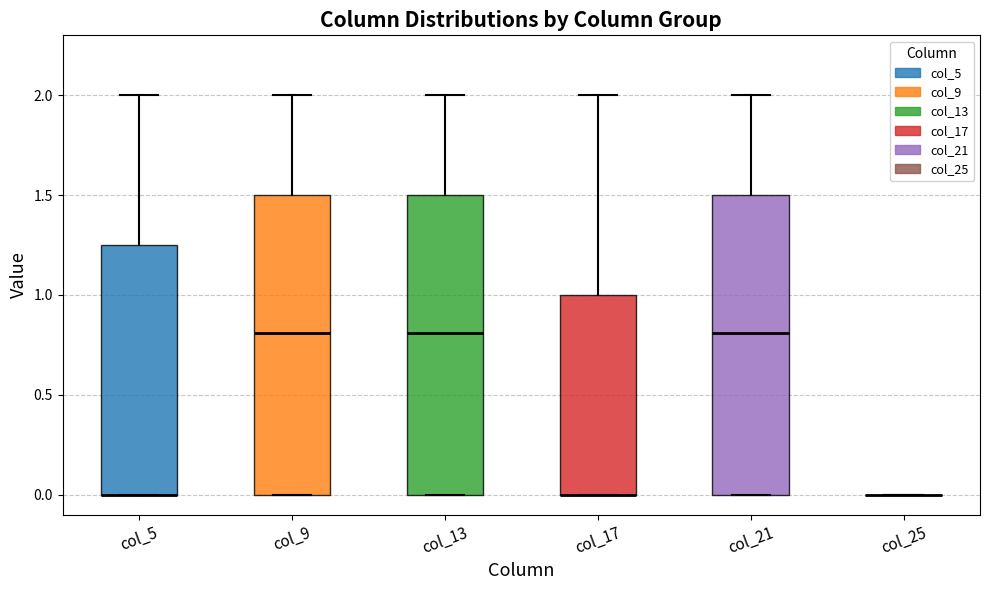

Where is the upper edge of the box for col_17 on the y-axis? The values are not printed on the chart, so give them approximately, as read against the axis.

1.00